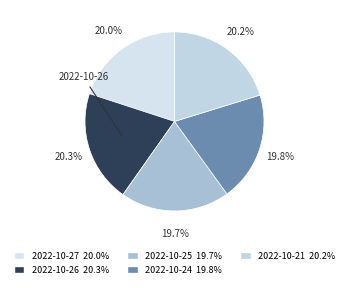

How many segments does this pie chart have?

5